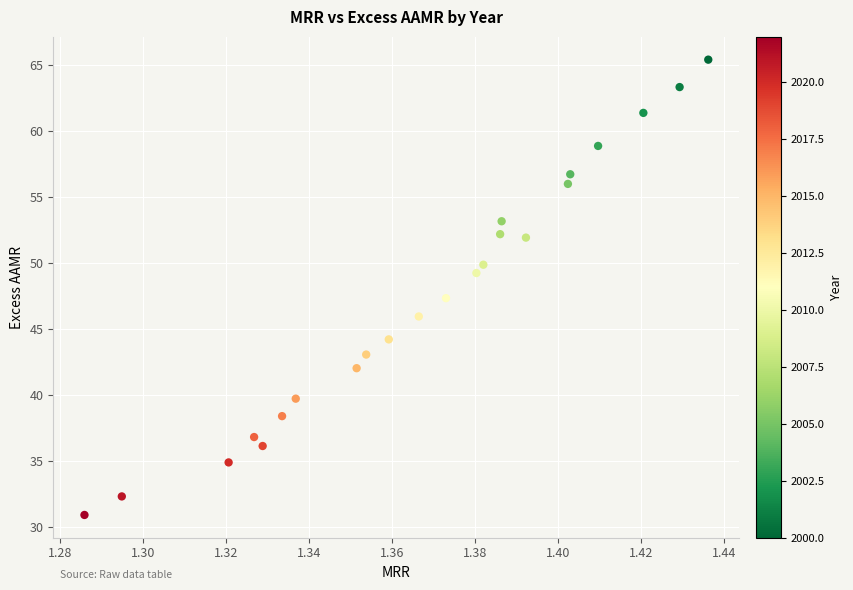

What is the range of Y values (max minus min)?

34.5